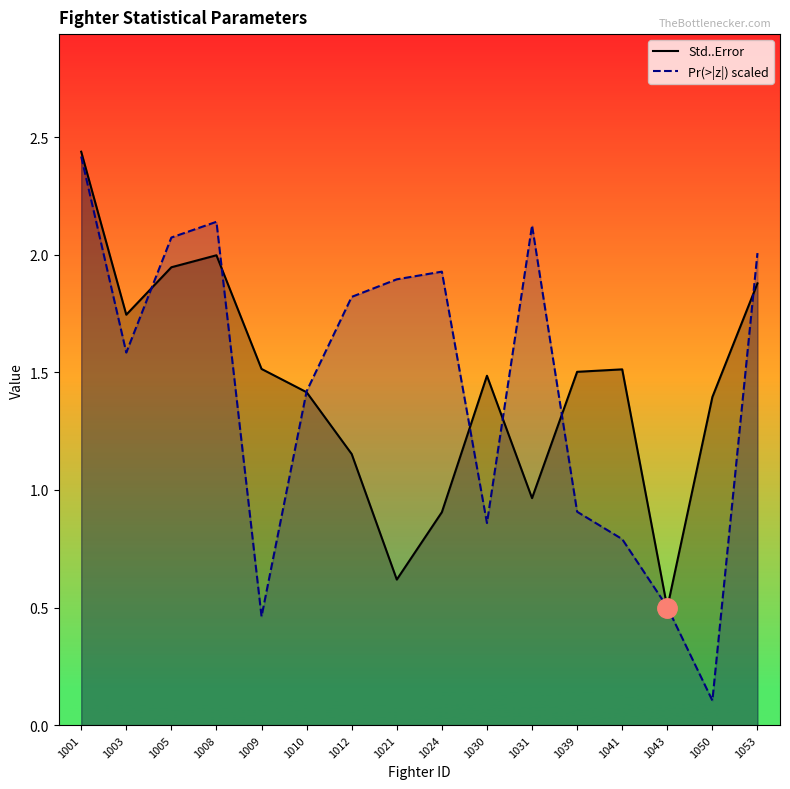

Reading right to left, list all the values displayed in this chart.

Std..Error: 1.9	1.4	0.5	1.5	1.5	1.0	1.5	0.9	0.6	1.2	1.4	1.5	2.0	1.9	1.7	2.4
Pr(>|z|) scaled: 2.0	0.1	0.5	0.8	0.9	2.1	0.9	1.9	1.9	1.8	1.4	0.5	2.1	2.1	1.6	2.4